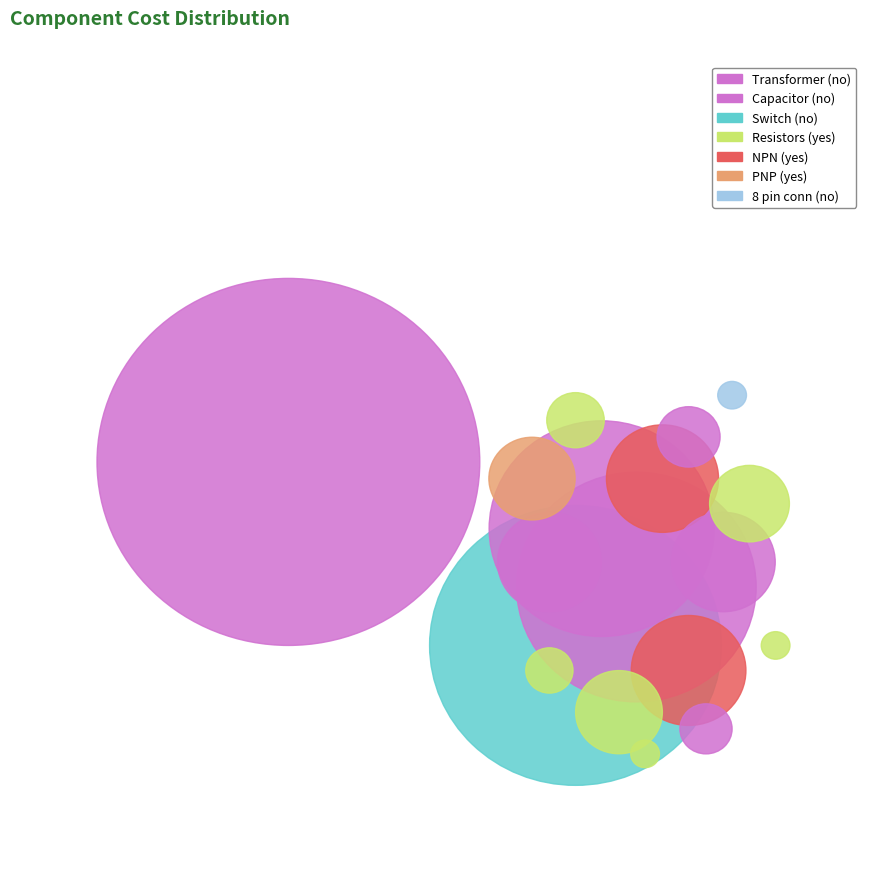

What percentage is the 1k resistor slice, to the nearest percent?

2%